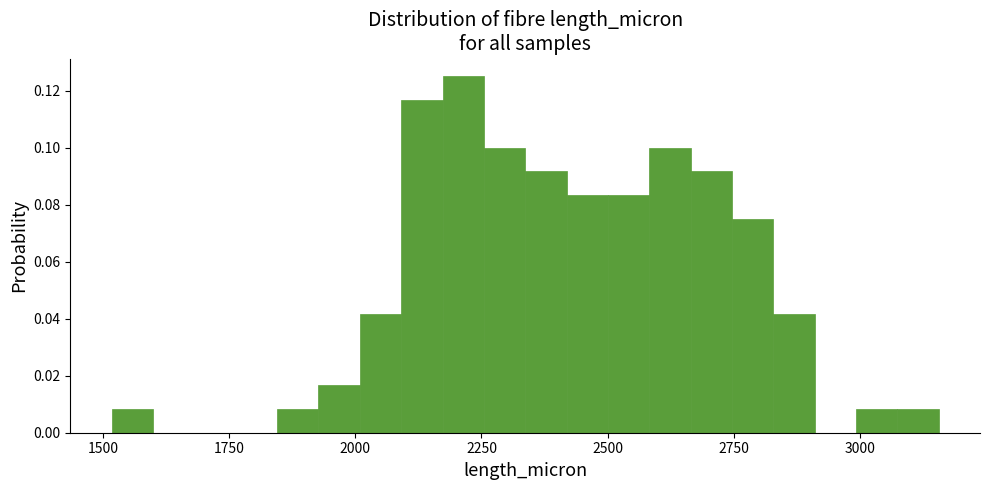

Around what value on the x-axis is the tallest bar? Give the approximate position of its centre, as read against the axis.

2200